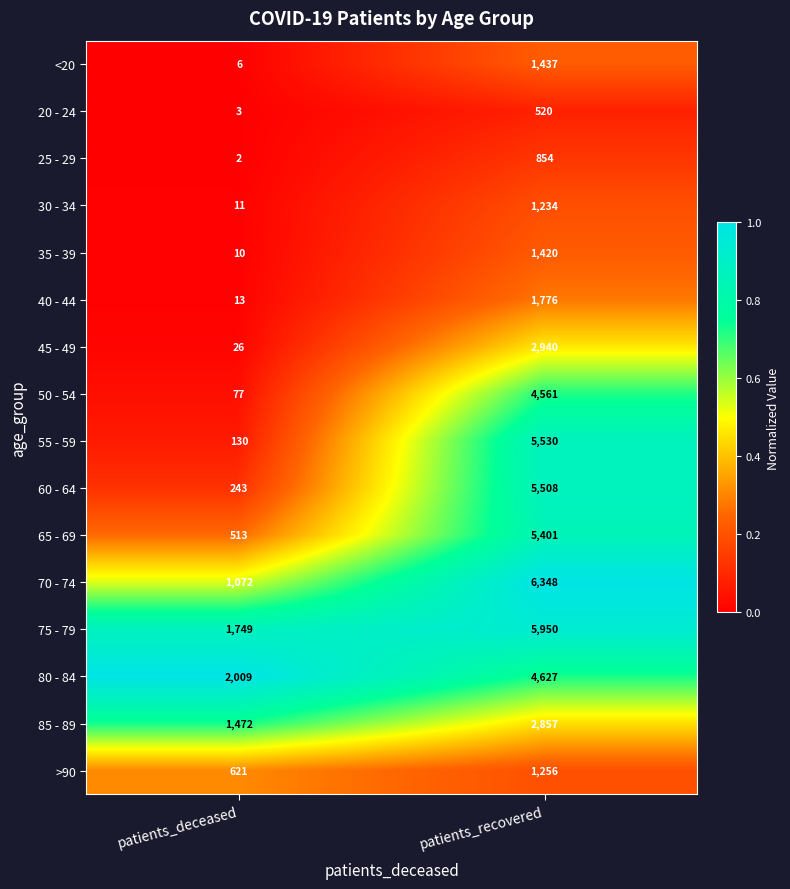

Is it true that 55 - 59 equals 1111 at patients_recovered?

False